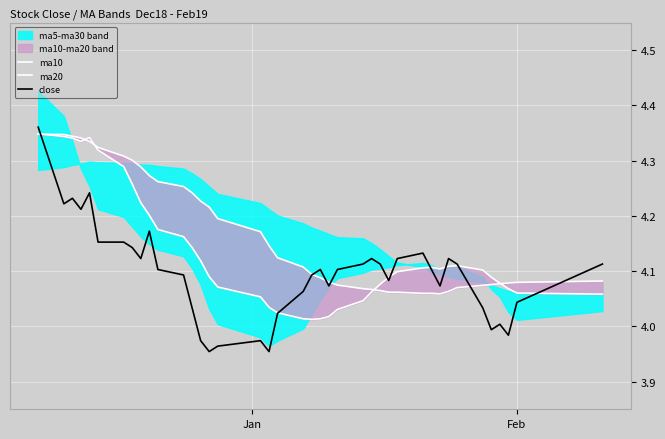

How many data points in close are above 4?

33